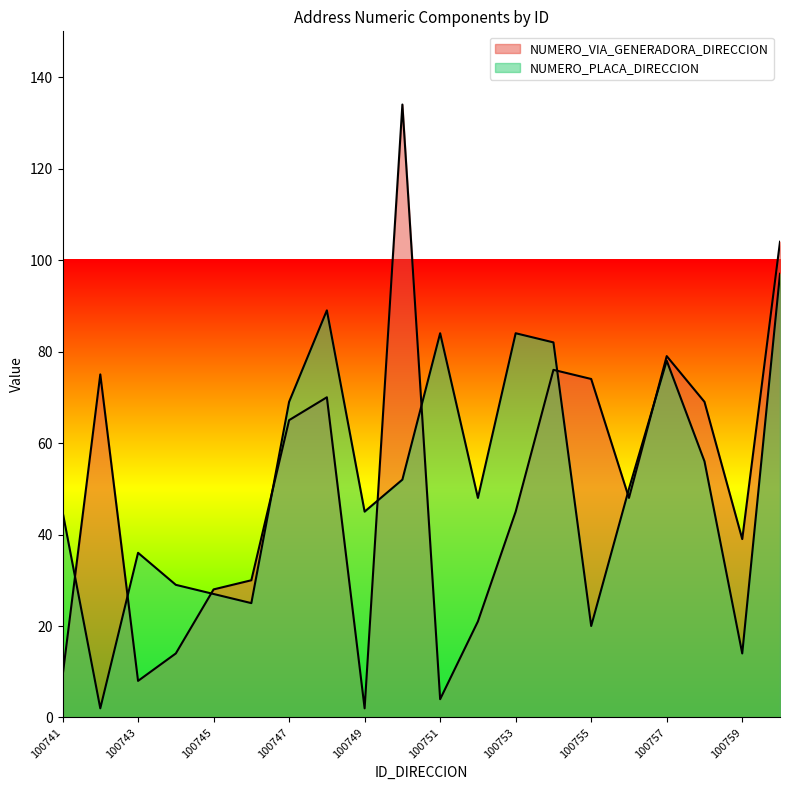

What is the value of the NUMERO_VIA_GENERADORA_DIRECCION point at the 17th from the left?

79